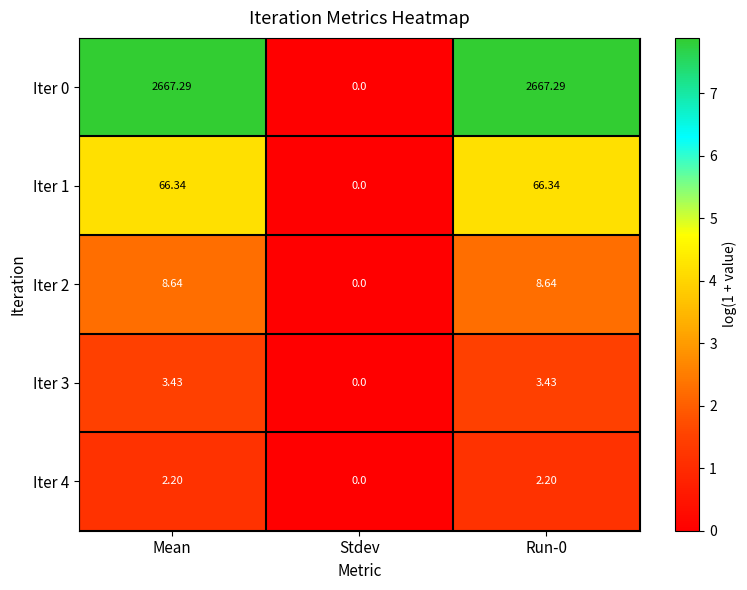

Is the value of Iter 1 at Stdev greater than the value of Iter 4 at Mean?

No